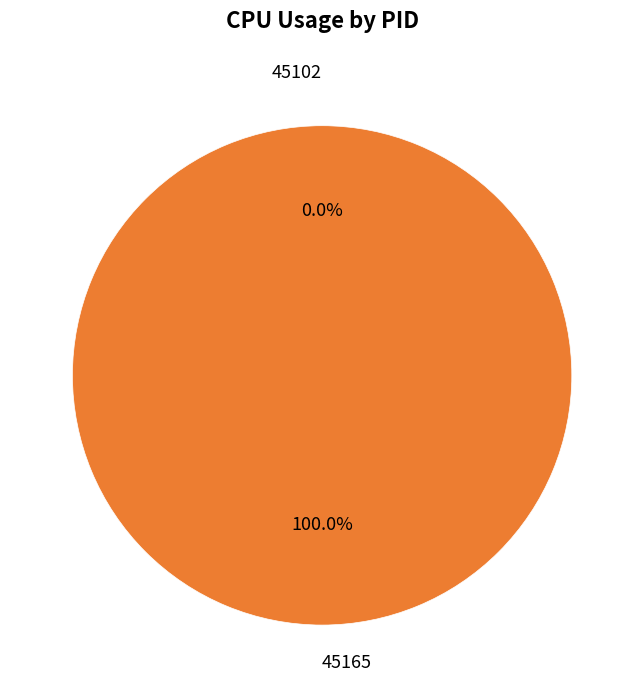

The 45165 slice represents 93% of the pie. True or false?

False